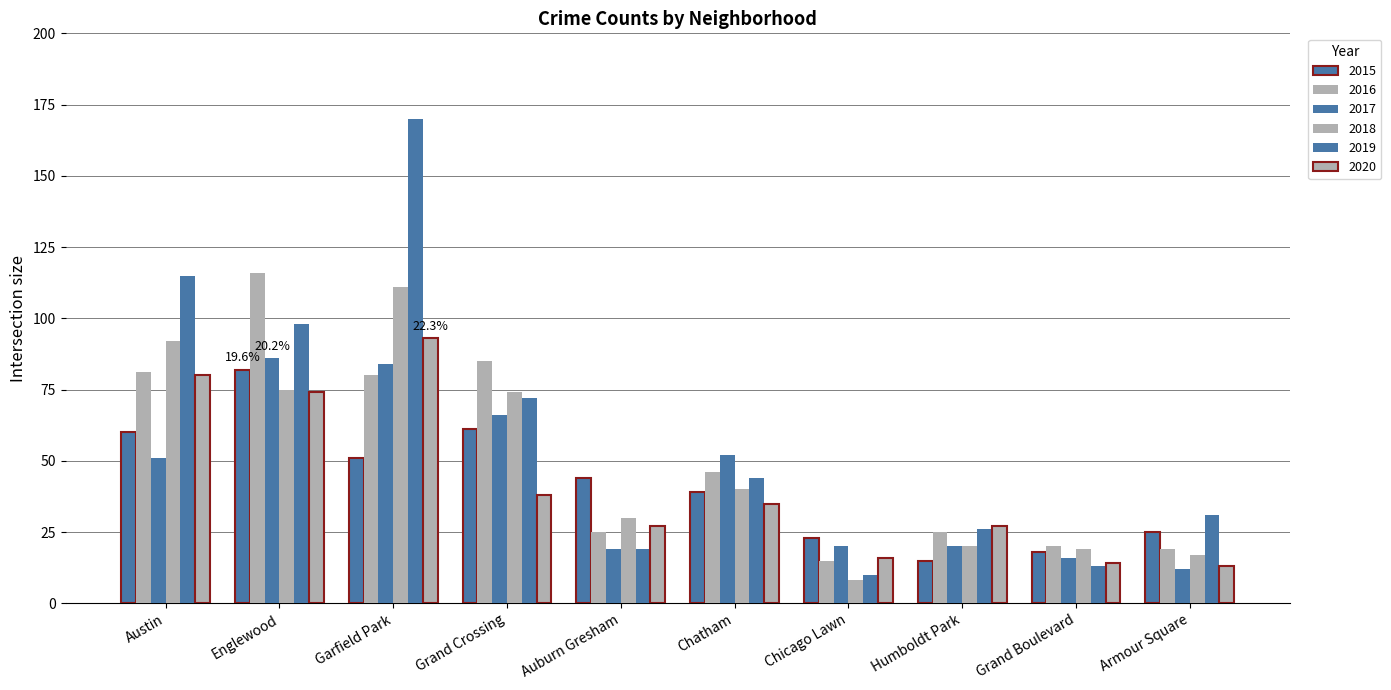

True or false: 2016 has a value of 38 at Humboldt Park.

False